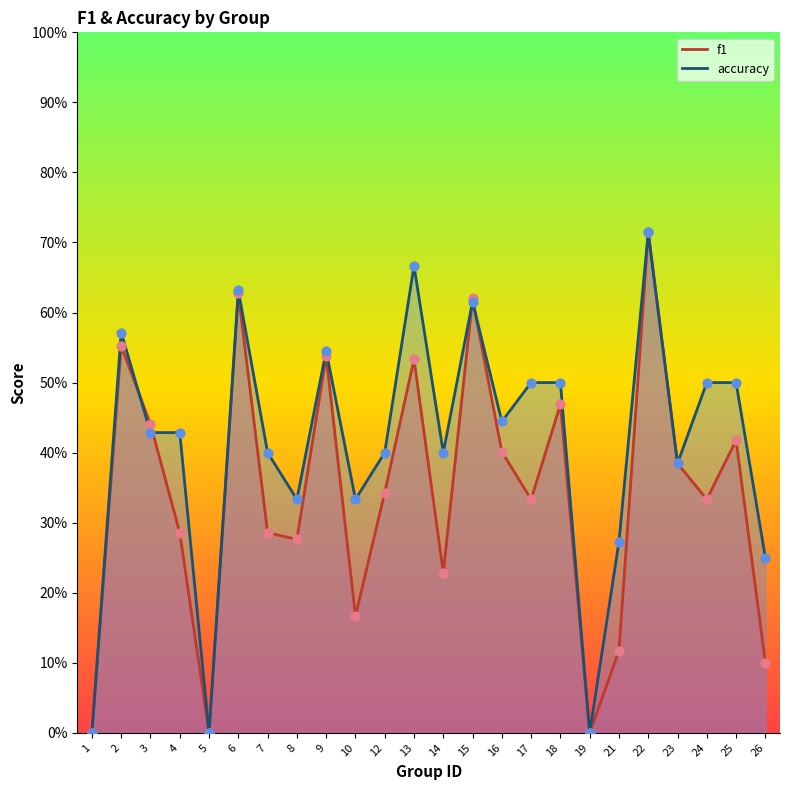

Which series contains the highest Y value?

f1